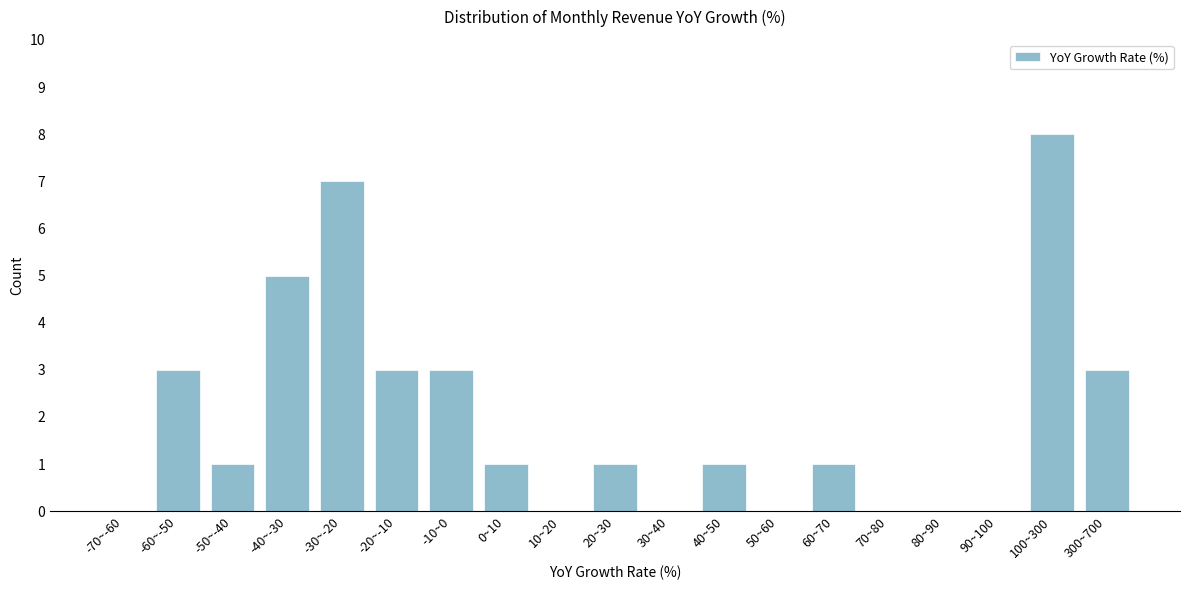

Reading left to right, extract all data points from this chart.

-70~-60=0	-60~-50=3	-50~-40=1	-40~-30=5	-30~-20=7	-20~-10=3	-10~0=3	0~10=1	10~20=0	20~30=1	30~40=0	40~50=1	50~60=0	60~70=1	70~80=0	80~90=0	90~100=0	100~300=8	300~700=3